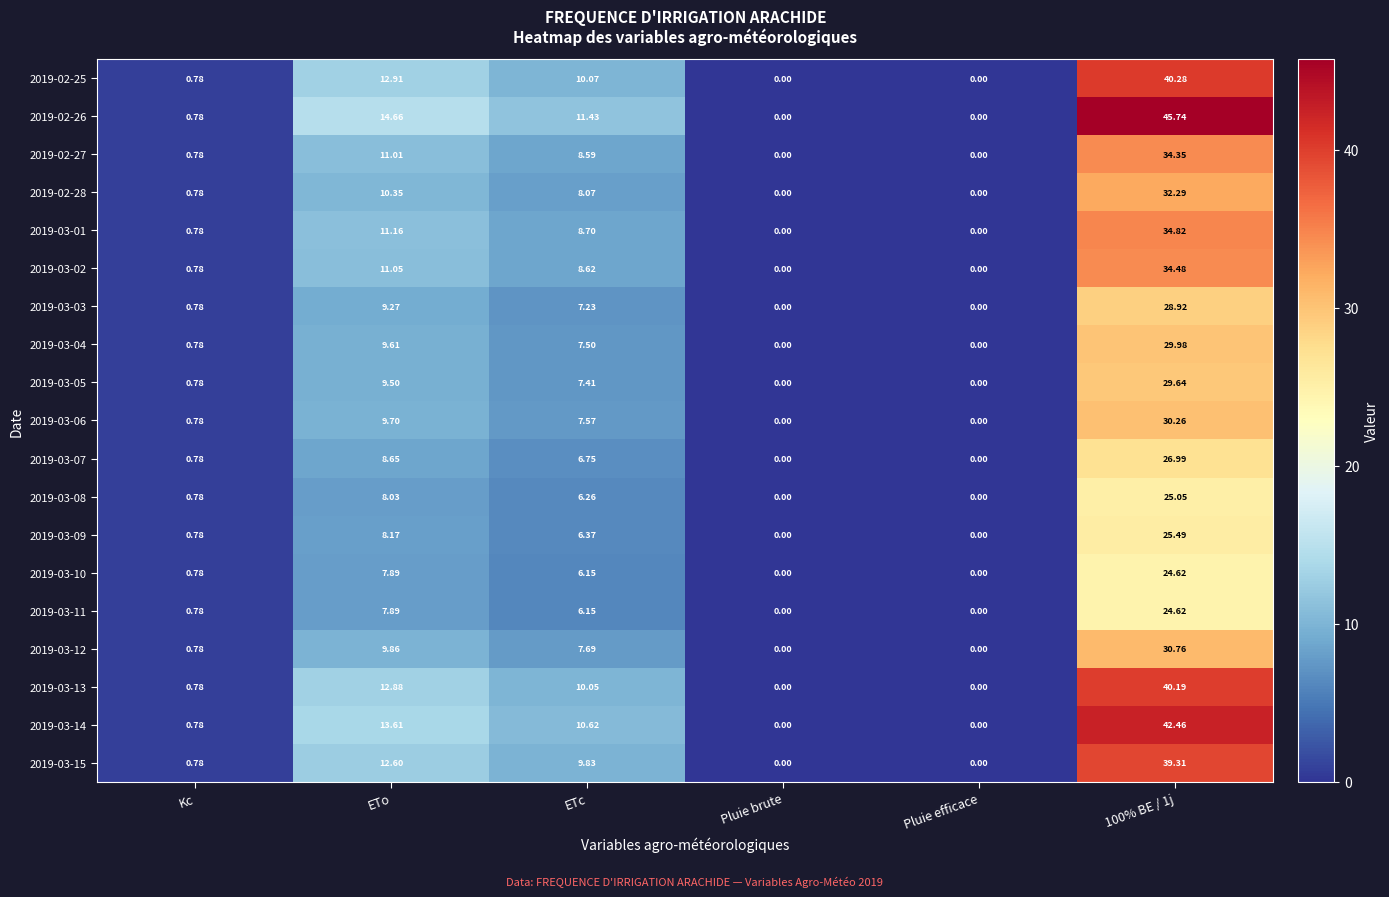

At which label does 2019-03-15 first exceed 9?

ETo